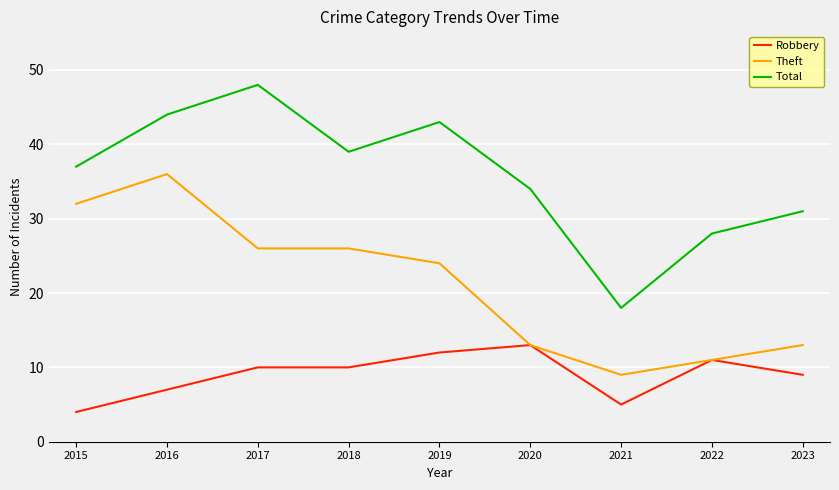

Rank the series at 2019 from highest to lowest value.

Total, Theft, Robbery